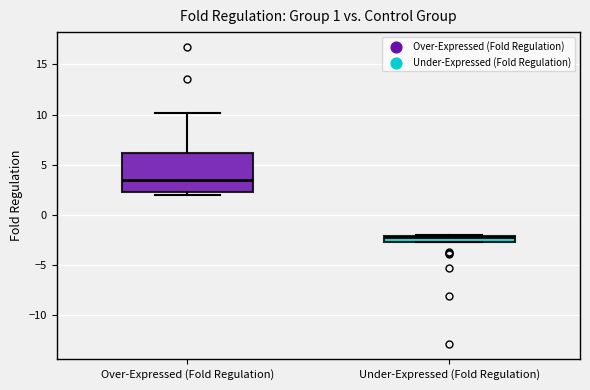

Which box's median line is the lowest?

Under-Expressed (Fold Regulation)